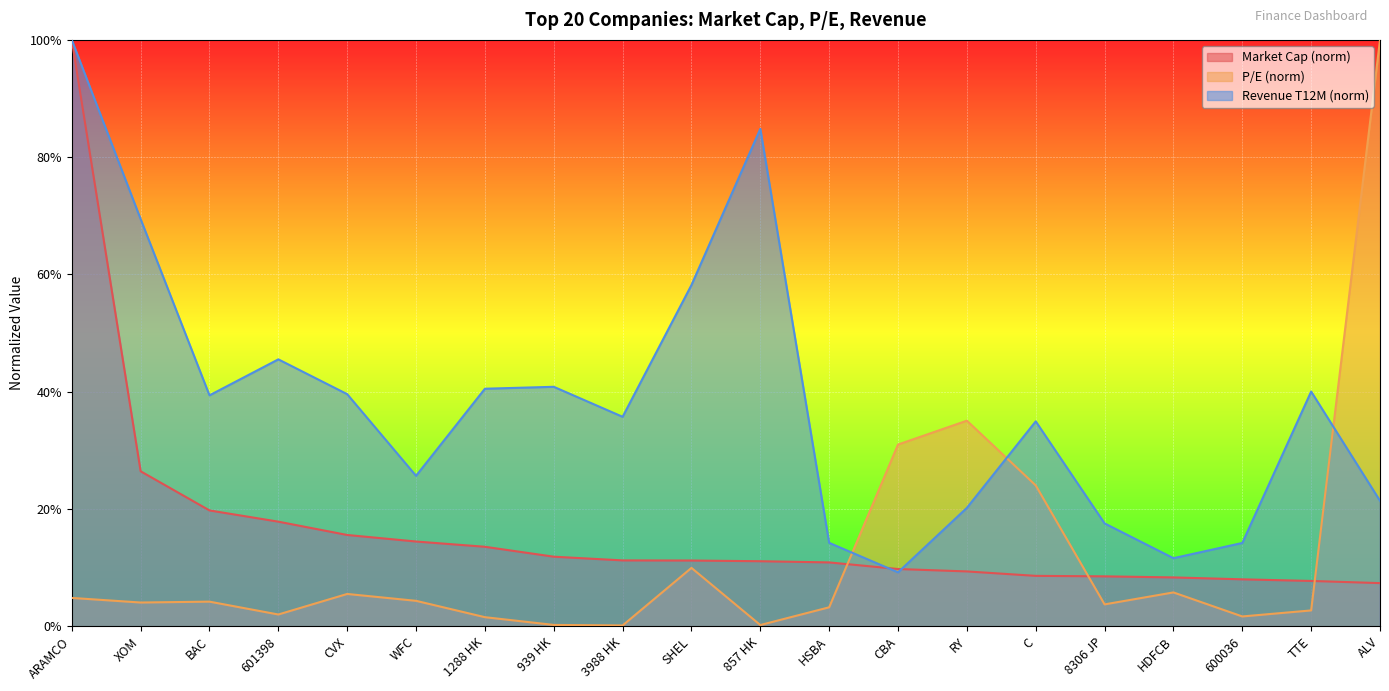

Where is Revenue T12M (B) nearest to the value 0?

CBA